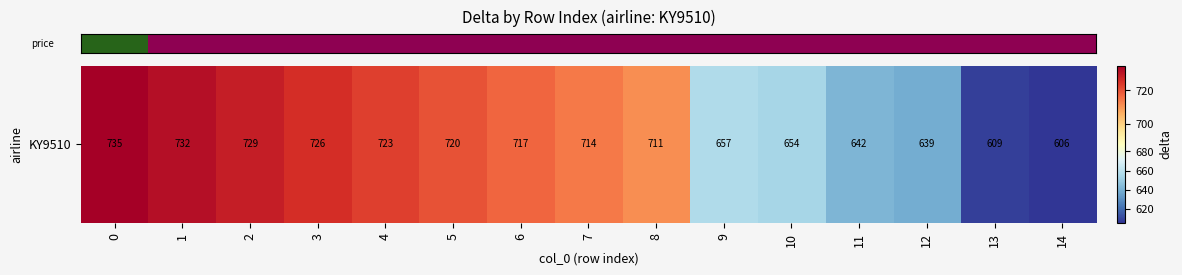

The chart shows a value of 606 at 14. True or false?

True